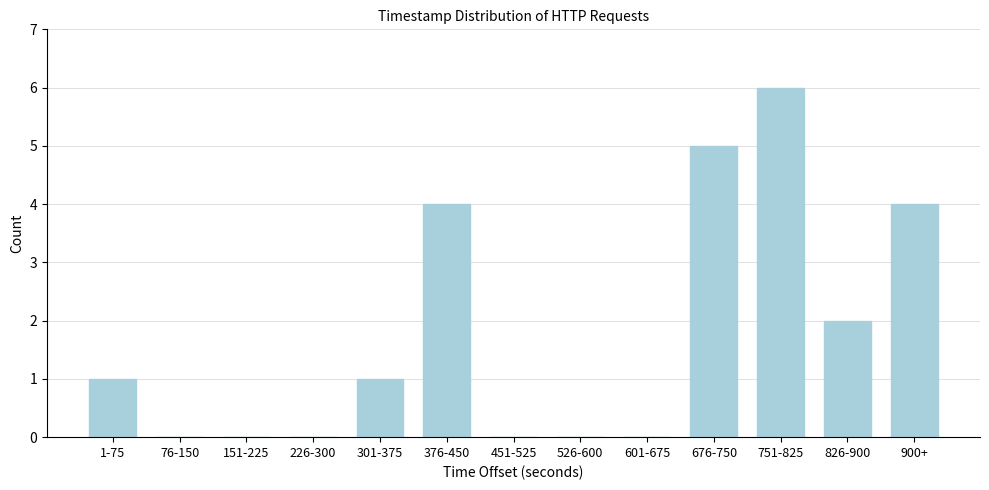

Reading right to left, list all the values displayed in this chart.

900+=4	826-900=2	751-825=6	676-750=5	601-675=0	526-600=0	451-525=0	376-450=4	301-375=1	226-300=0	151-225=0	76-150=0	1-75=1